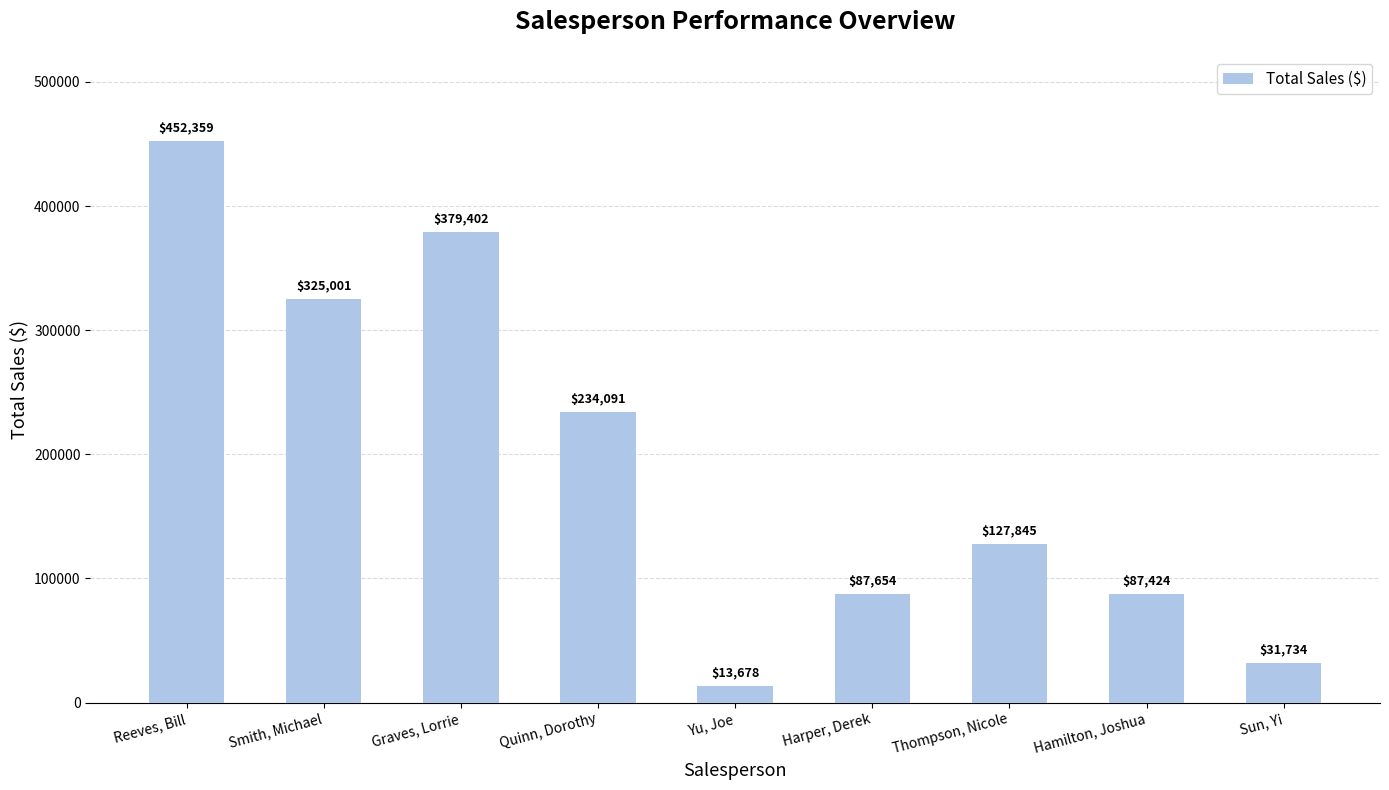

What is the sum of the values at Reeves, Bill and Smith, Michael?

777360.0